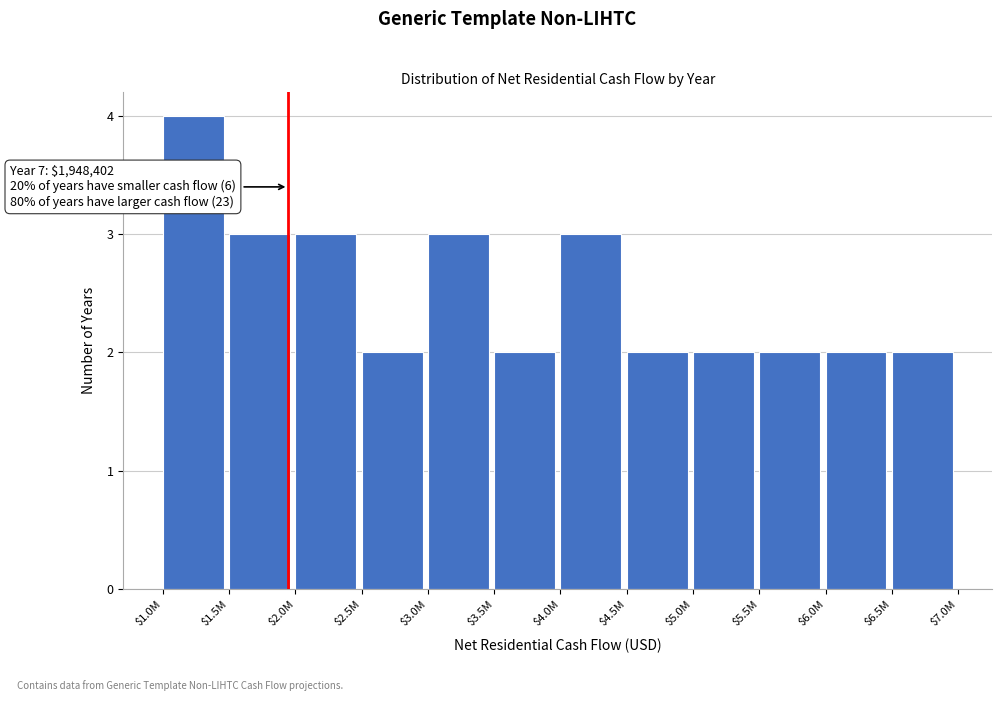

Reading left to right, transcribe all the data shown in this chart.

4	3	3	2	3	2	3	2	2	2	2	2